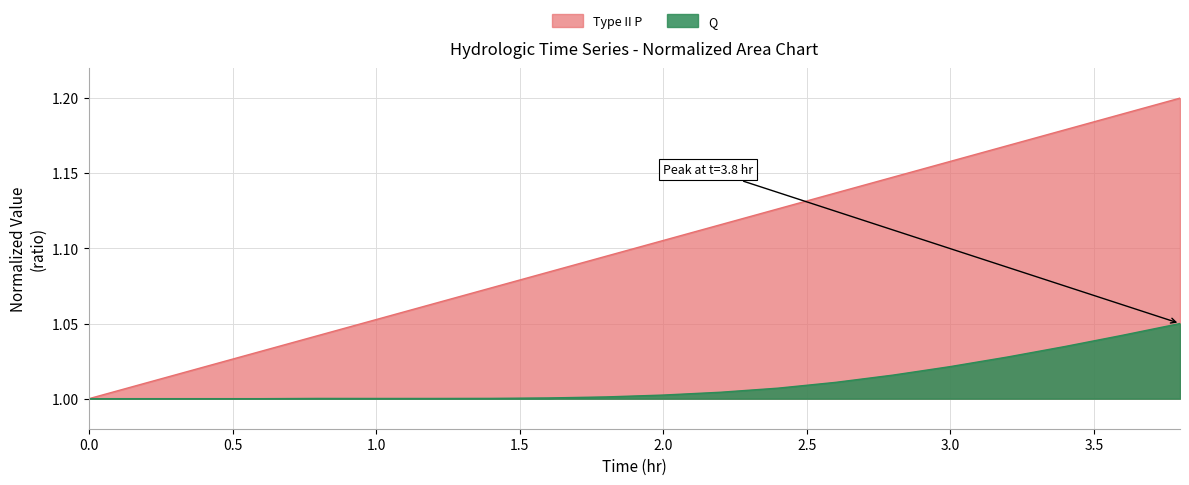

What is the sum of all Q values?

20.2